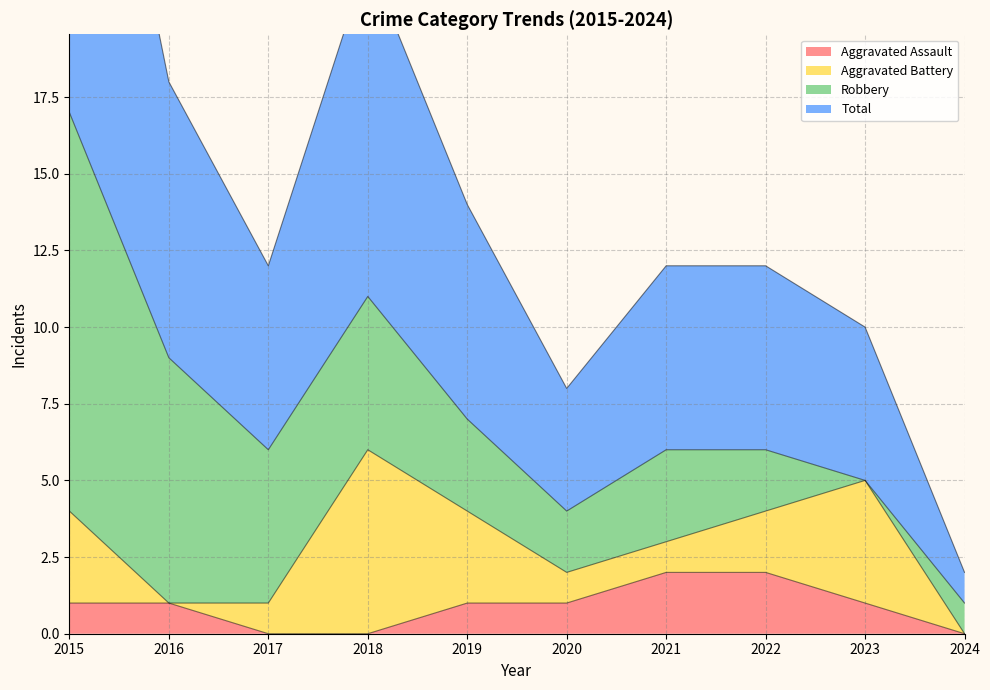

What is the average value of the Total series?

7